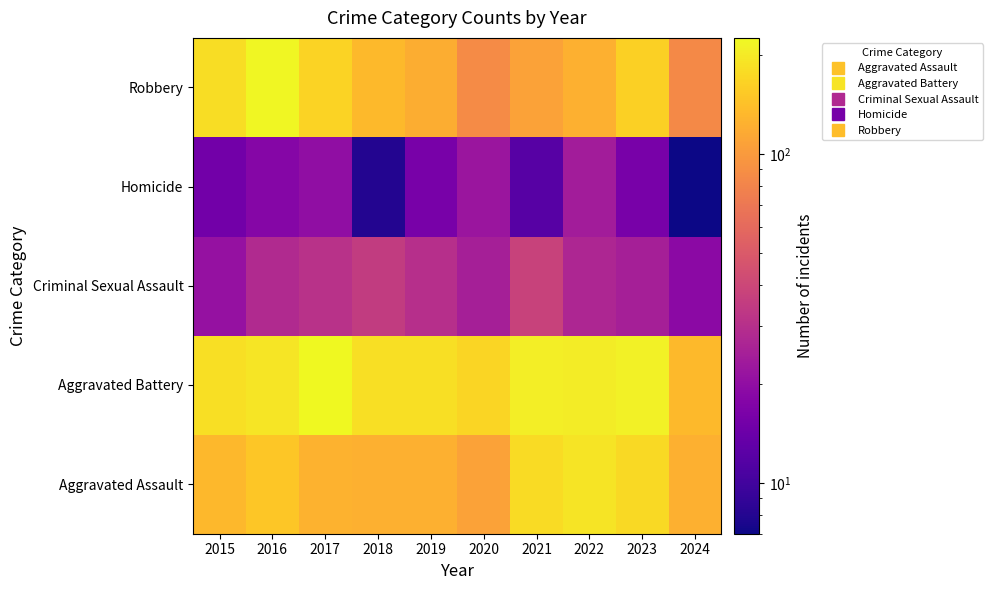

List the series in order of their peak value, highest first.

Aggravated Battery, Robbery, Aggravated Assault, Criminal Sexual Assault, Homicide